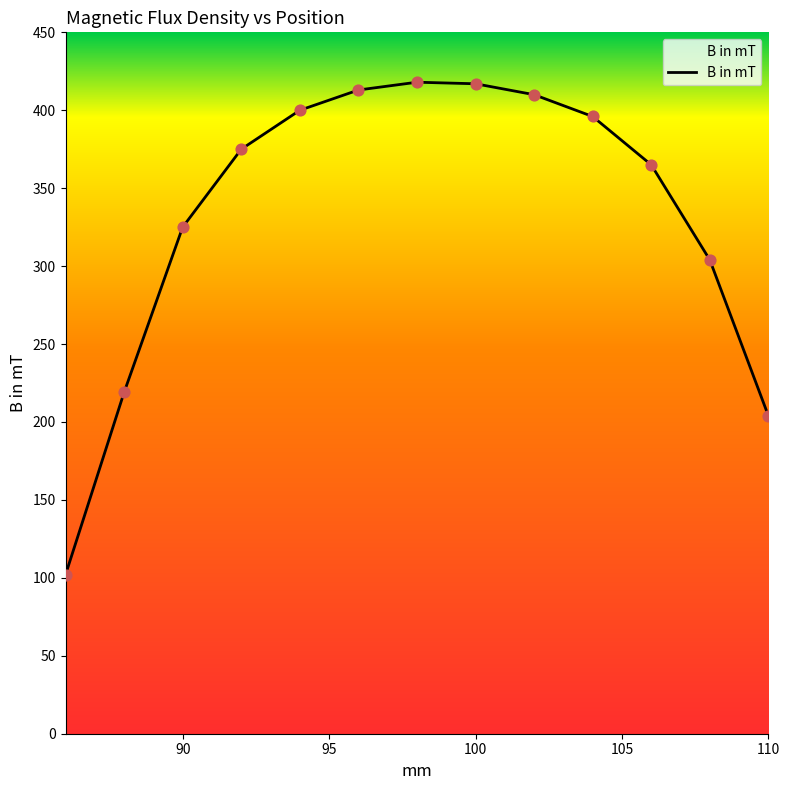

What is the minimum value shown in the chart?

102